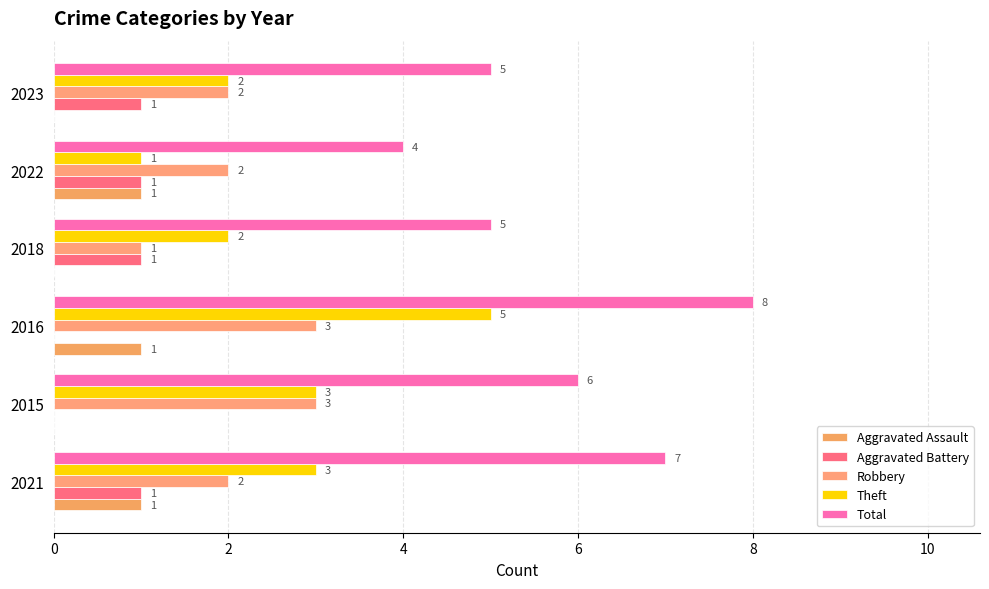

Count the number of data series in this chart.

5